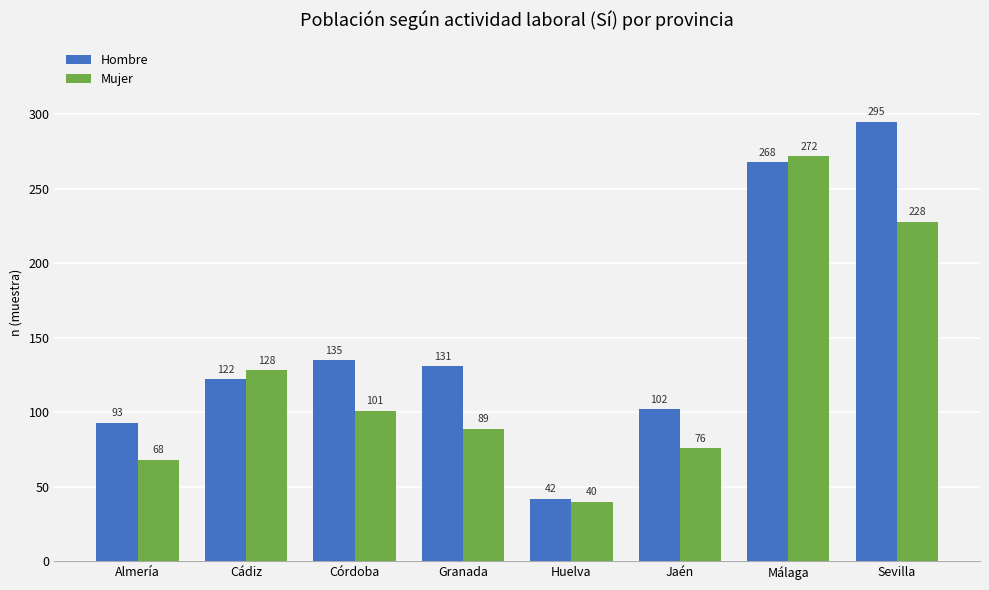

At which category is the sum across all series the highest?

Málaga